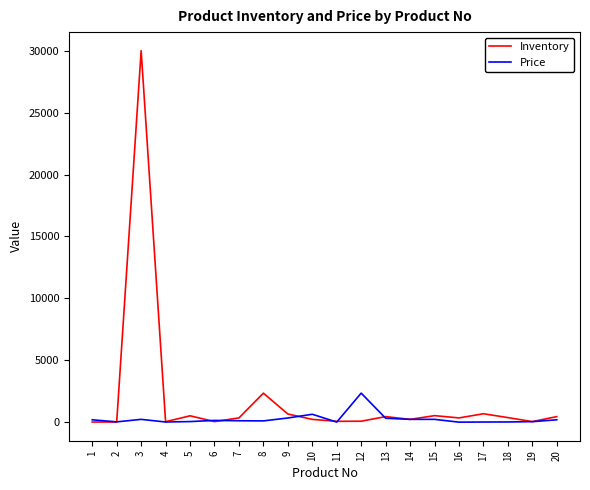

Which series has the widest spread of values?

Inventory